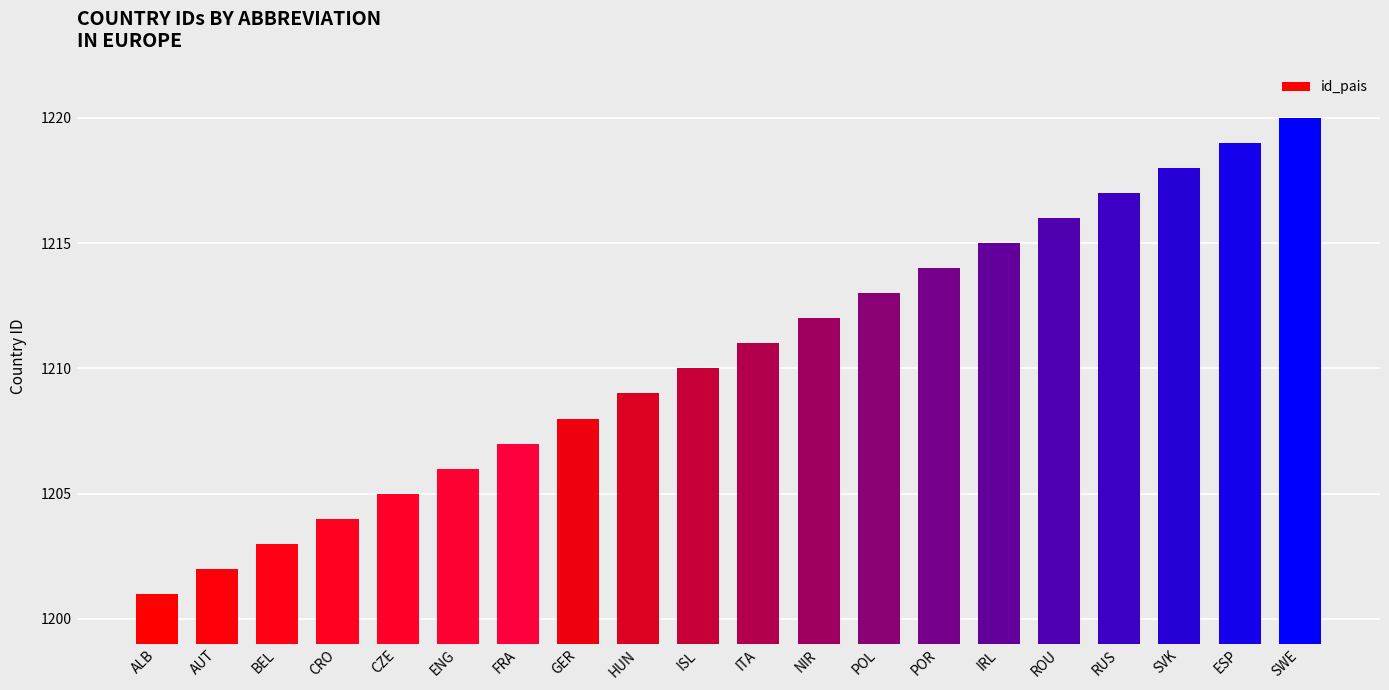

What is the label of the 7th bar from the left?

FRA